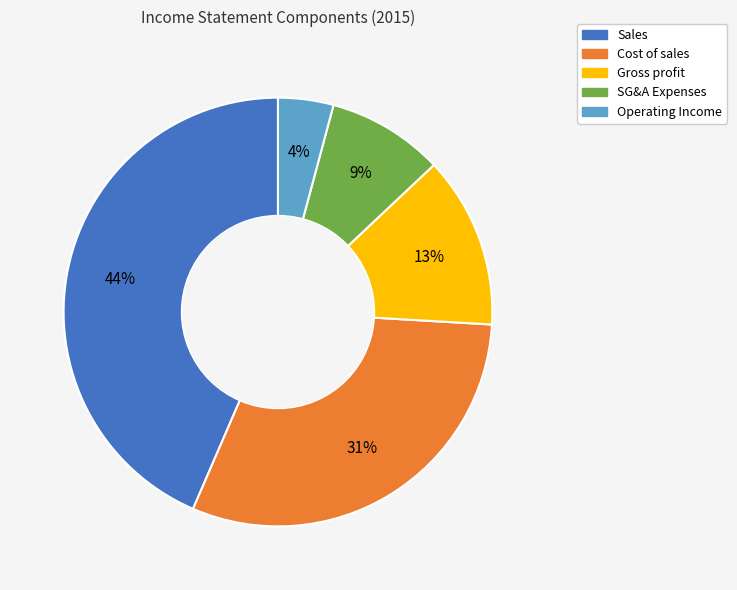

Is there a majority slice in this chart?

No